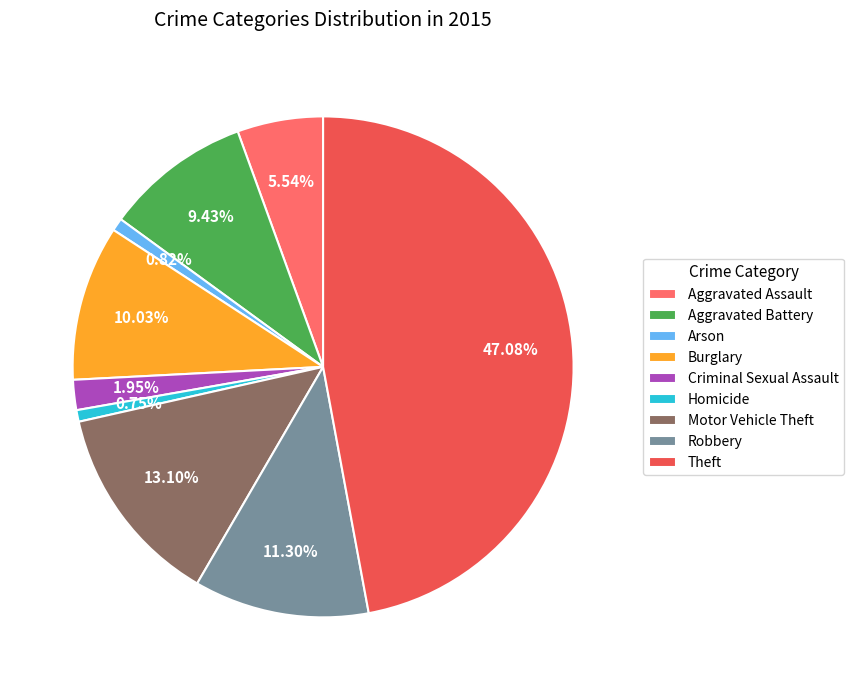

What percentage is the Homicide slice, to the nearest percent?

1%